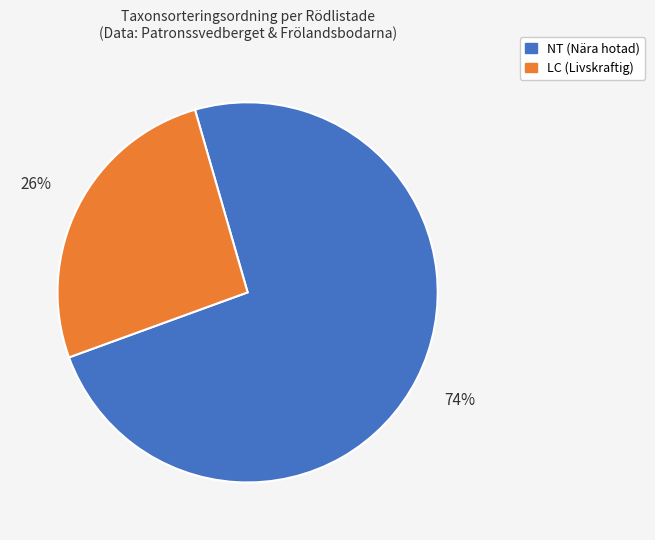

The LC (Livskraftig) slice represents 33% of the pie. True or false?

False